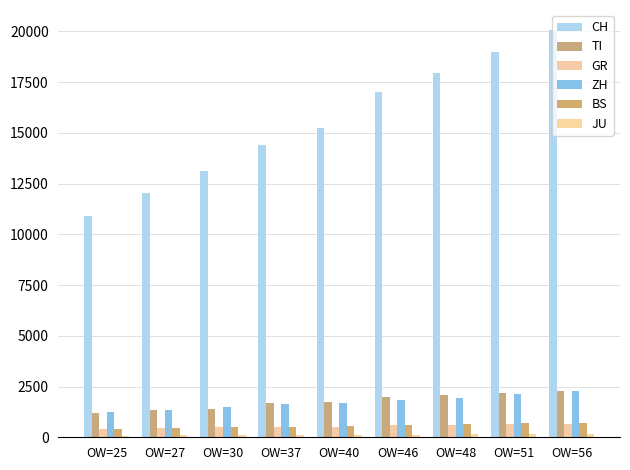

The TI series shows 1727 at OW=40. True or false?

True